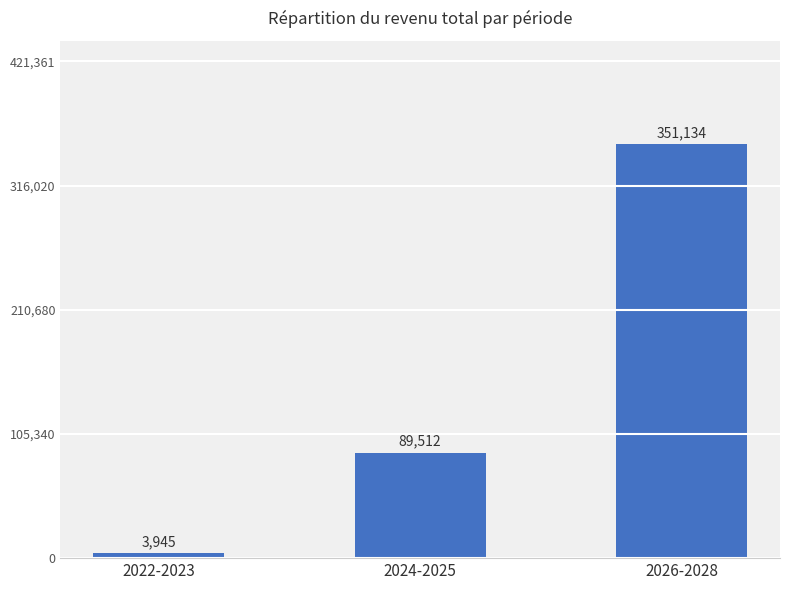

What is the difference between the values at 2022-2023 and 2024-2025?

85567.4